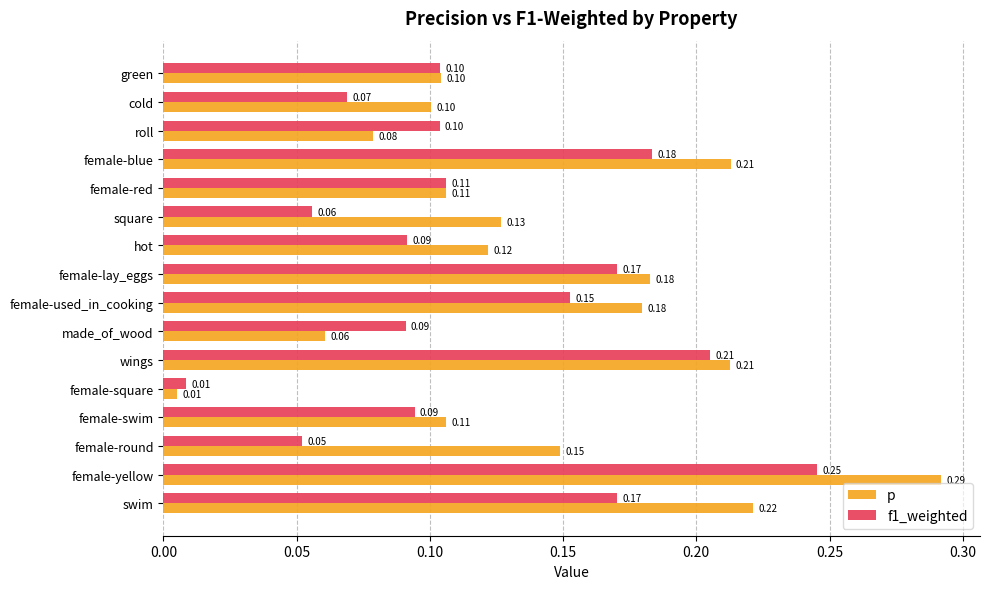

Which label corresponds to the smallest value in the chart?

female-square